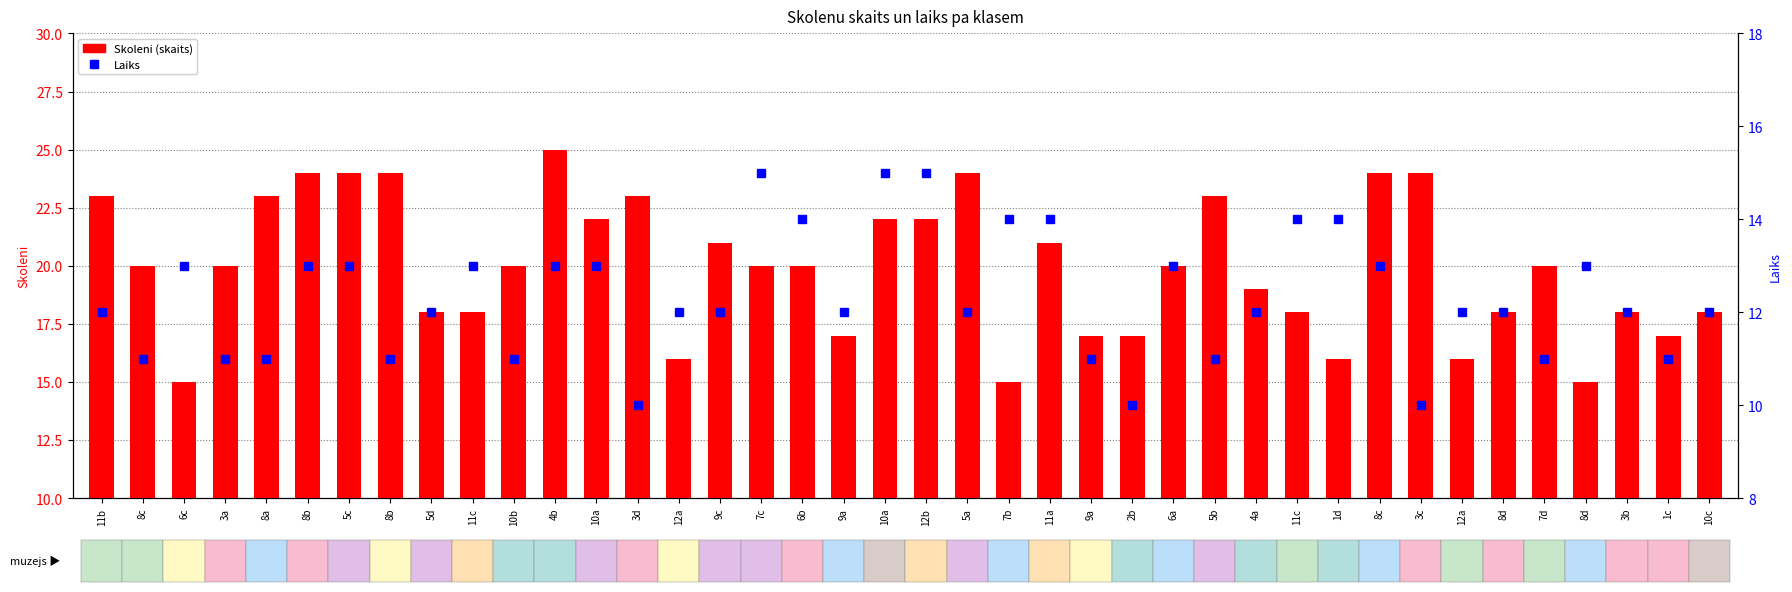

How many values in the Skoleni (transformed count) series are below 20?

17